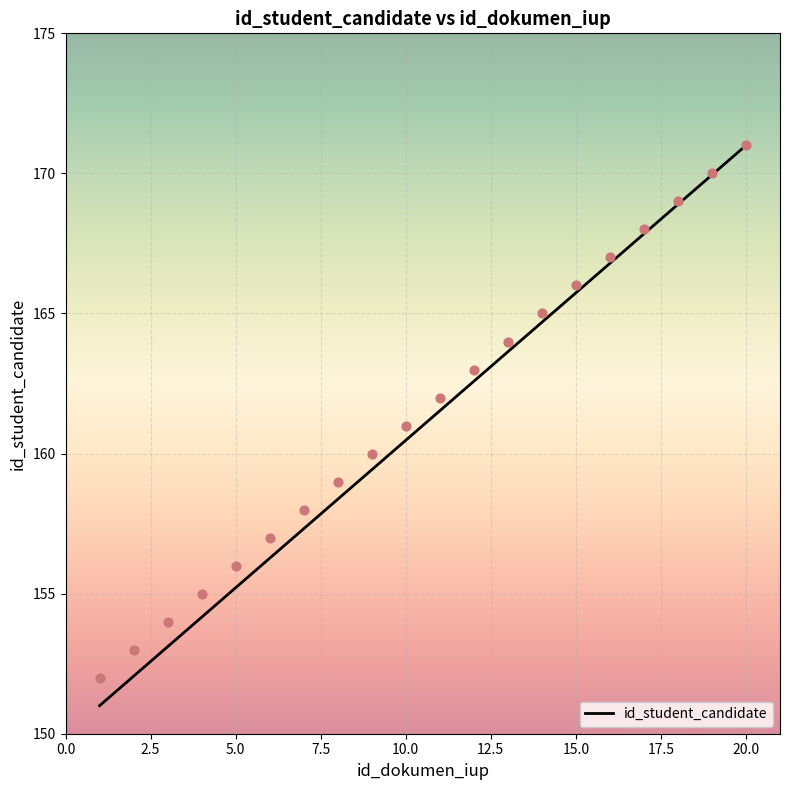

Between 16 and 10, which is larger?

16